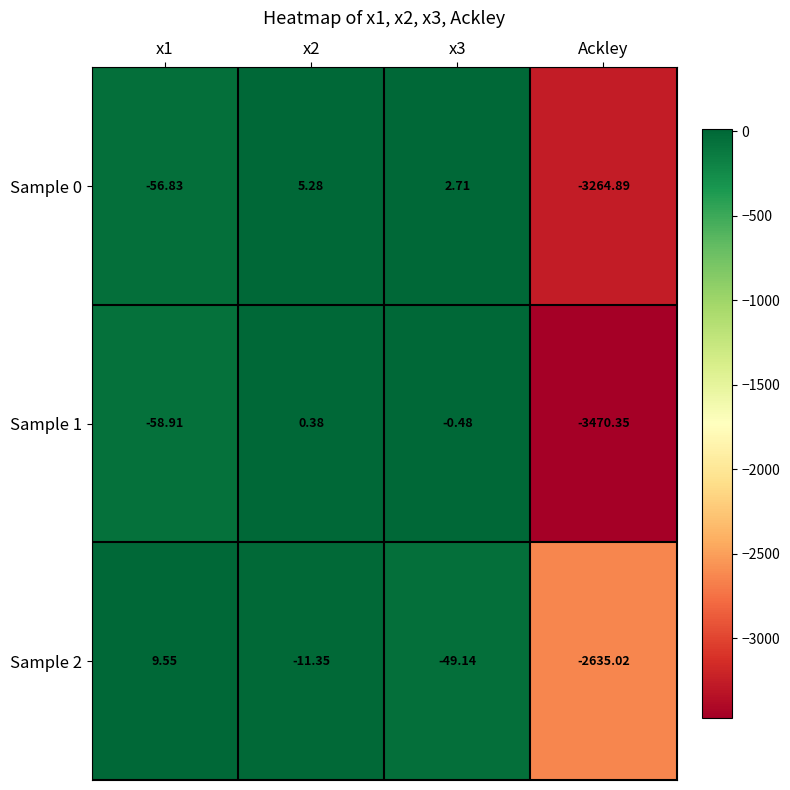

Which series changed the most between x2 and Ackley?

Sample 1